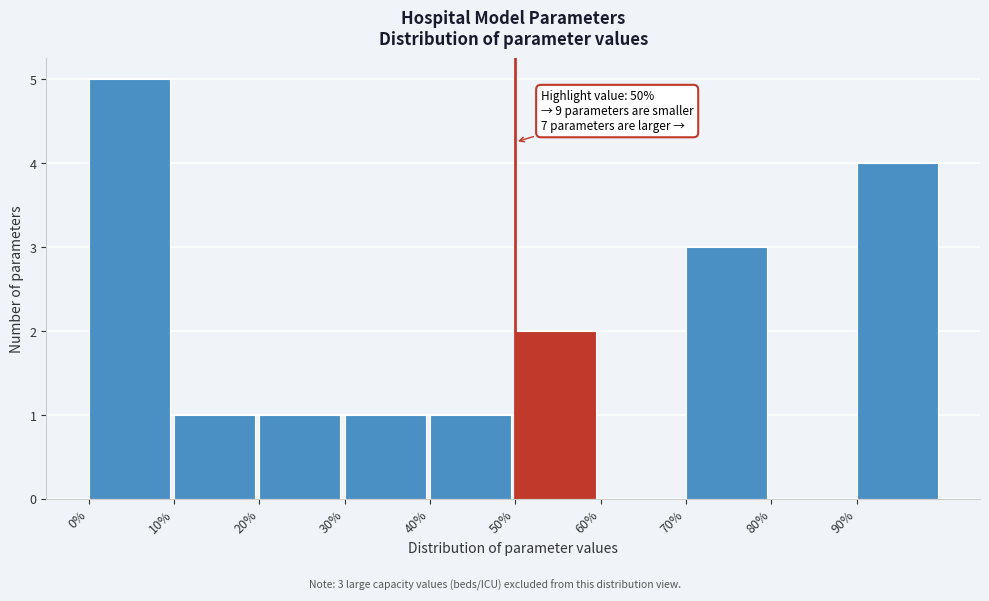

Which range on the x-axis has the tallest bar?

0 to 10